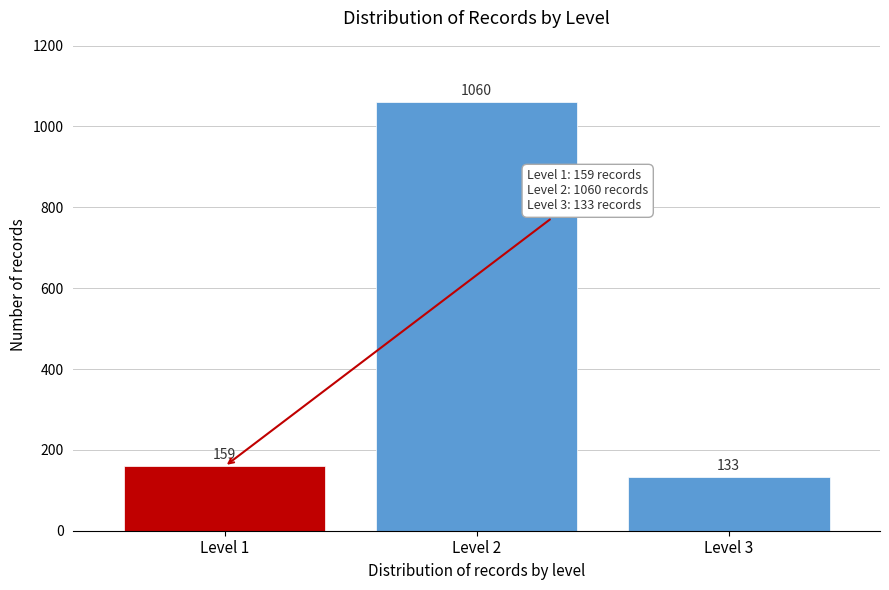

Reading right to left, extract all data points from this chart.

133	1060	159